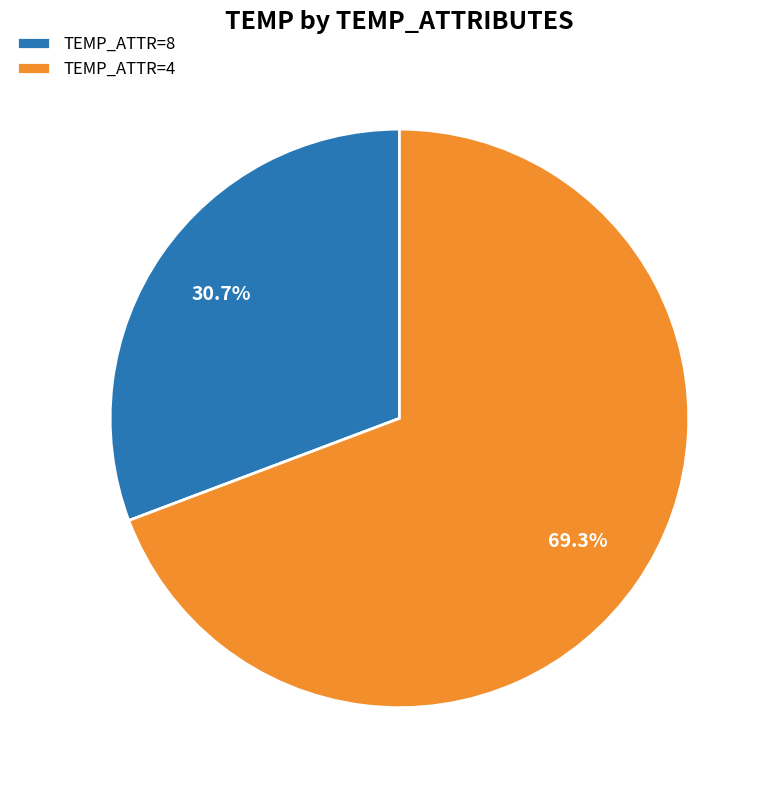

Is there a majority slice in this chart?

Yes